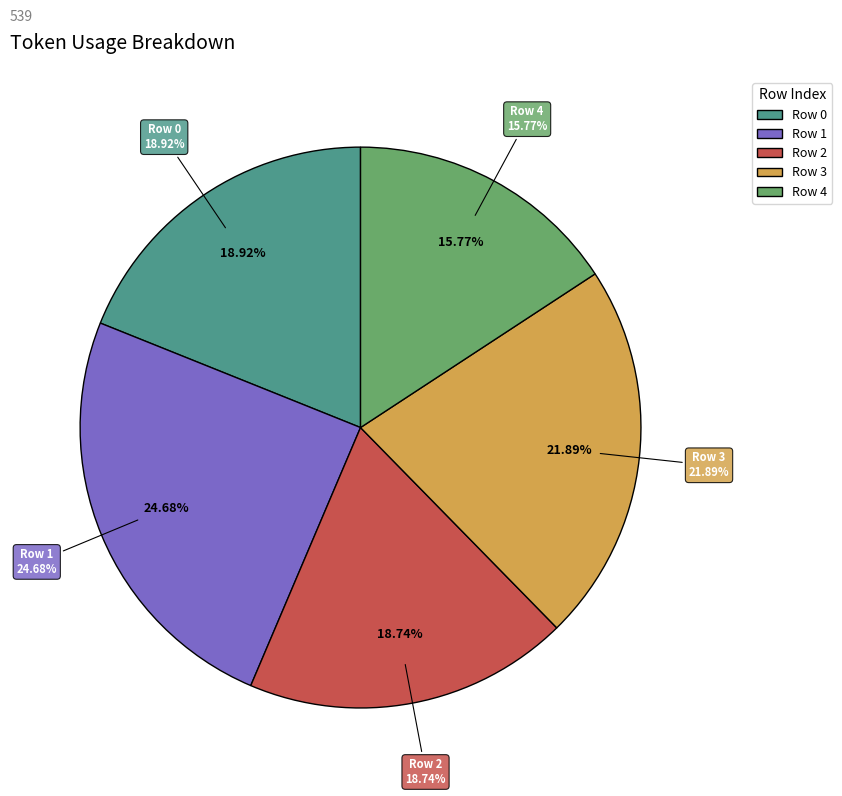

The Row 4 slice represents 16% of the pie. True or false?

True